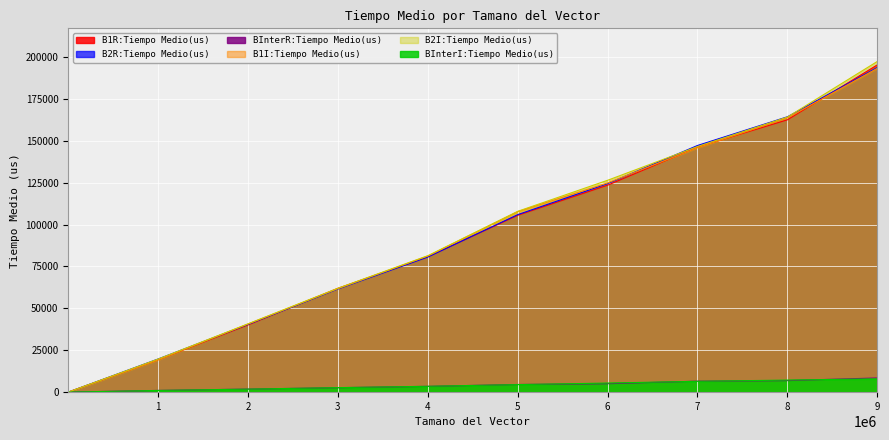

True or false: B2I:Tiempo Medio(us) and BInterR:Tiempo Medio(us) intersect in this chart.

False